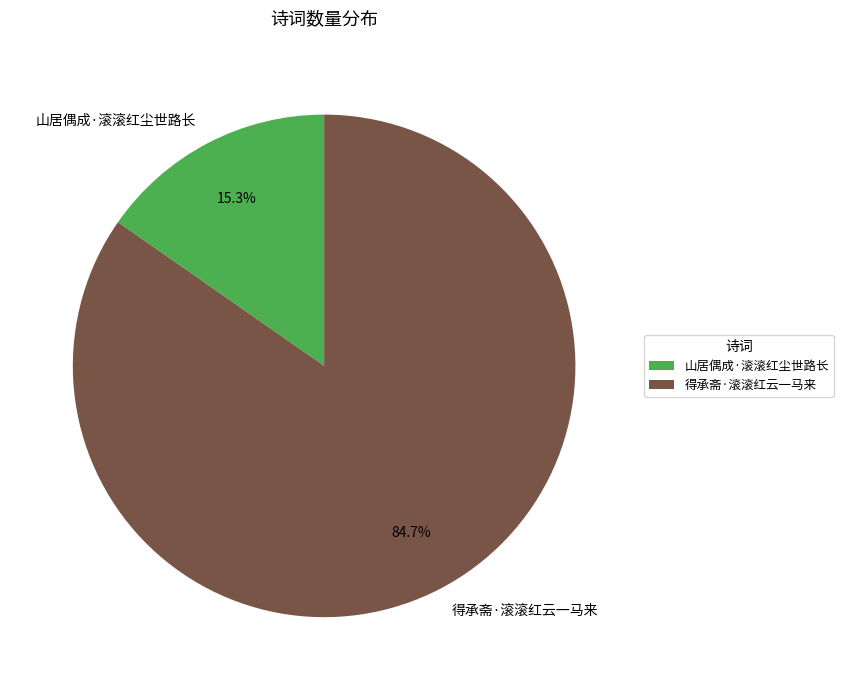

To the nearest percent, what is the average slice percentage?

50%